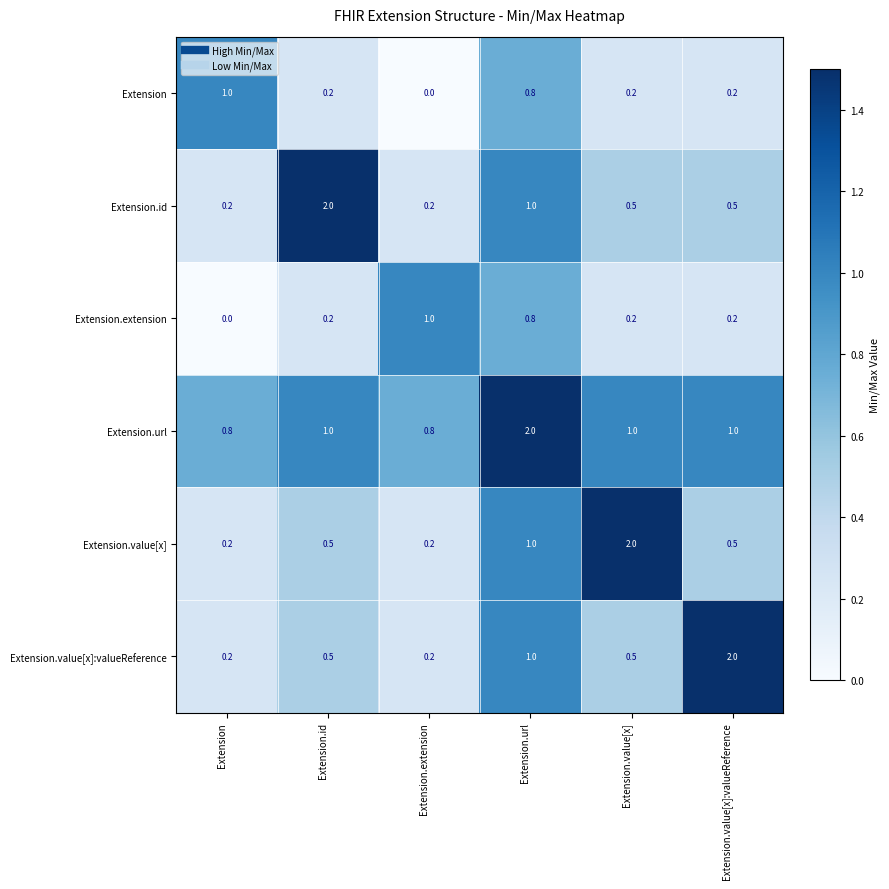

Which category has the highest value in the Extension.id series?

Extension.id